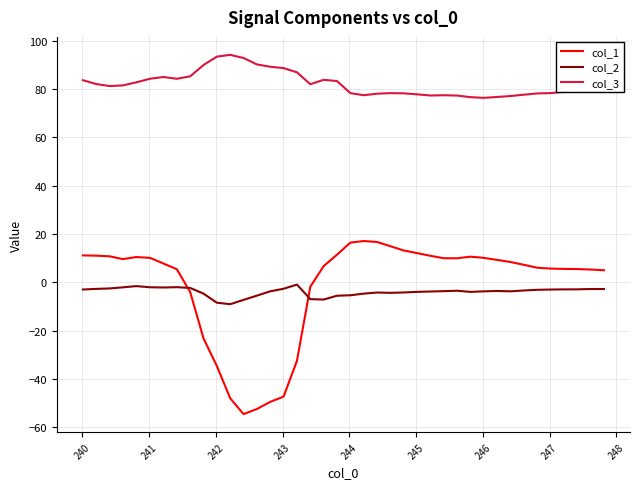

True or false: col_2 and col_3 cross at least once.

False